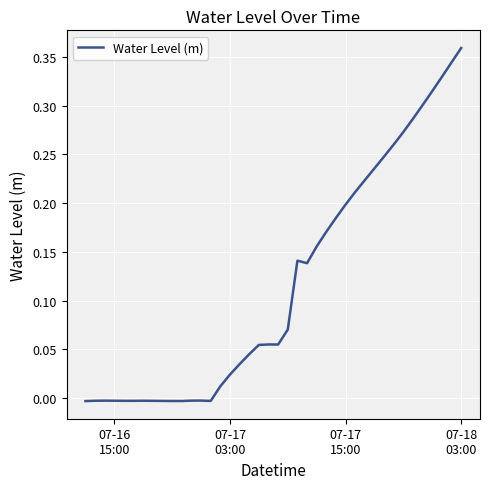

What is the maximum value shown in the chart?

0.4